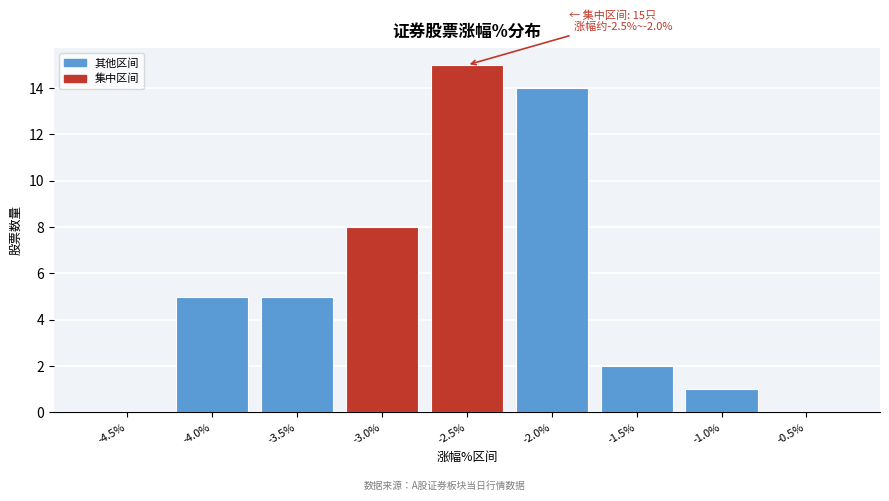

Reading right to left, list all the values displayed in this chart.

-0.5%=0	-1.0%=1	-1.5%=2	-2.0%=14	-2.5%=15	-3.0%=8	-3.5%=5	-4.0%=5	-4.5%=0